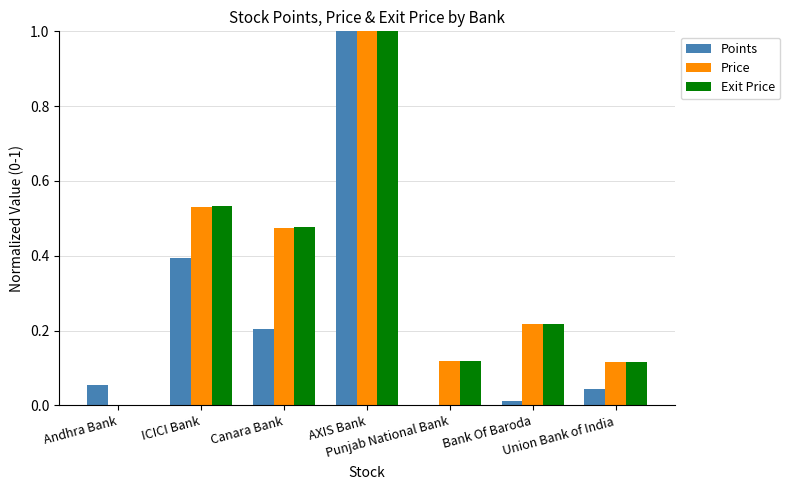

How many Exit Price values are between 0 and 1?

7